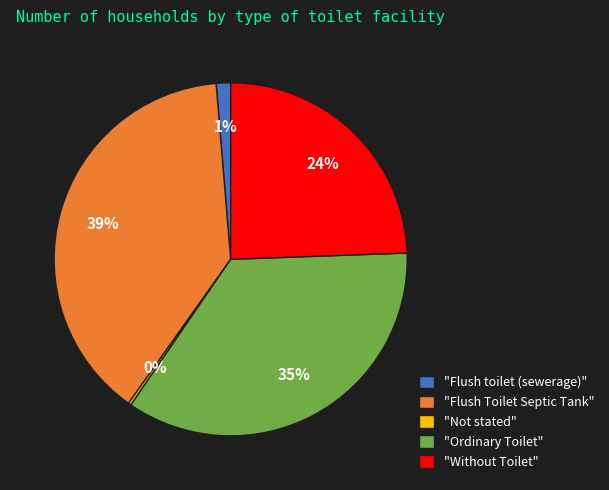

Is the sum of "Flush Toilet Septic Tank" and "Ordinary Toilet" greater than half?

Yes